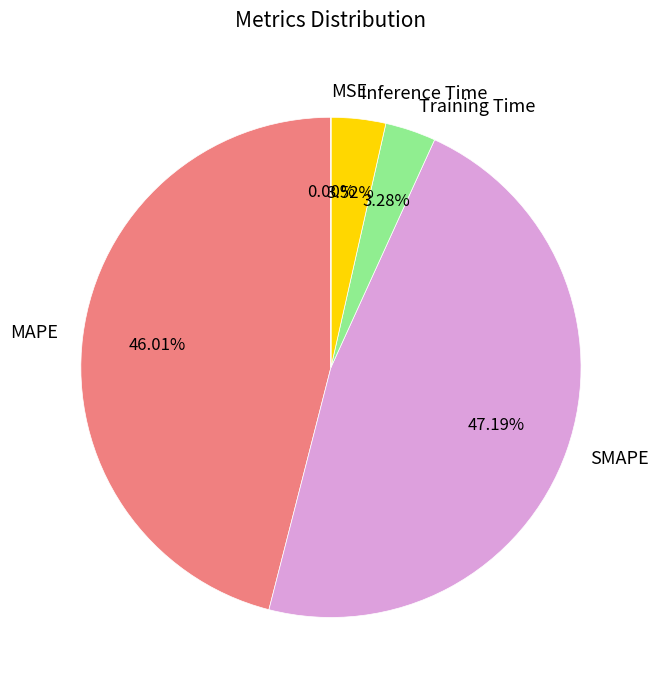

To the nearest percent, what is the average slice percentage?

20%